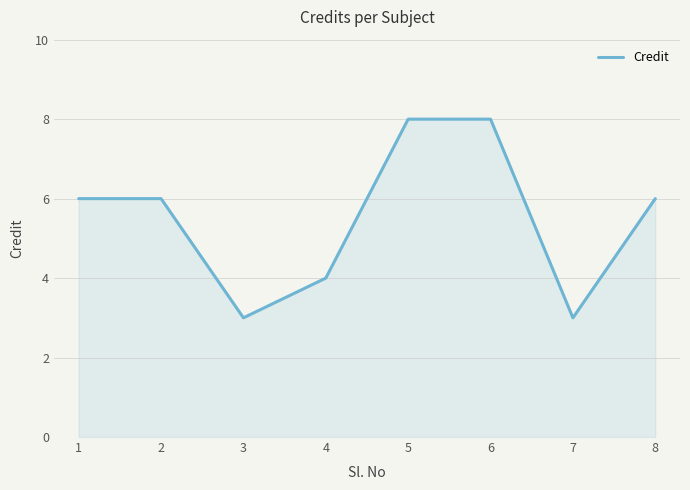

The chart shows a value of 4 at 4. True or false?

True